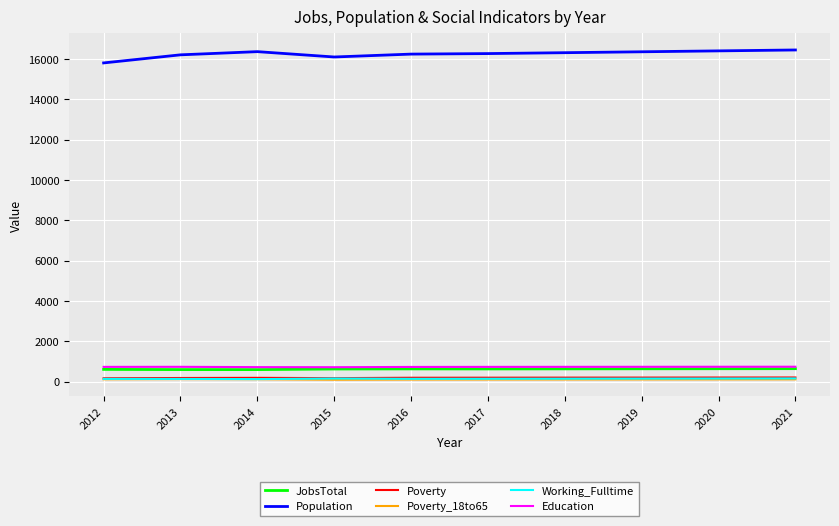

What is the spread (max minus min) of values at 2013?

16078